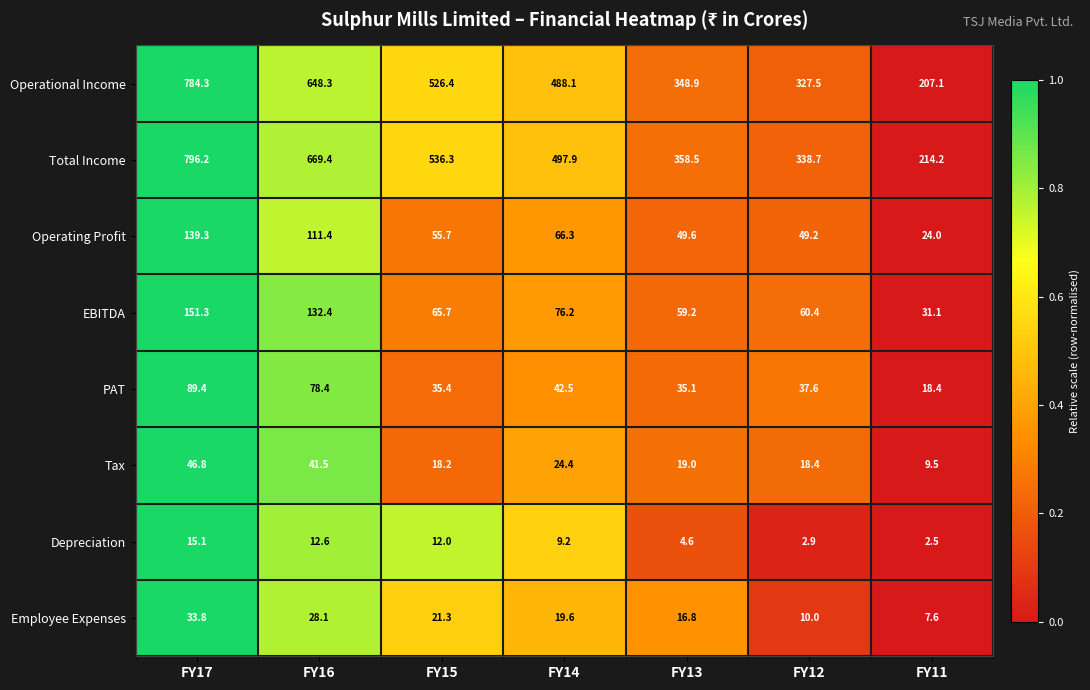

What is the sum of the Depreciation values at FY16 and FY15?

24.6